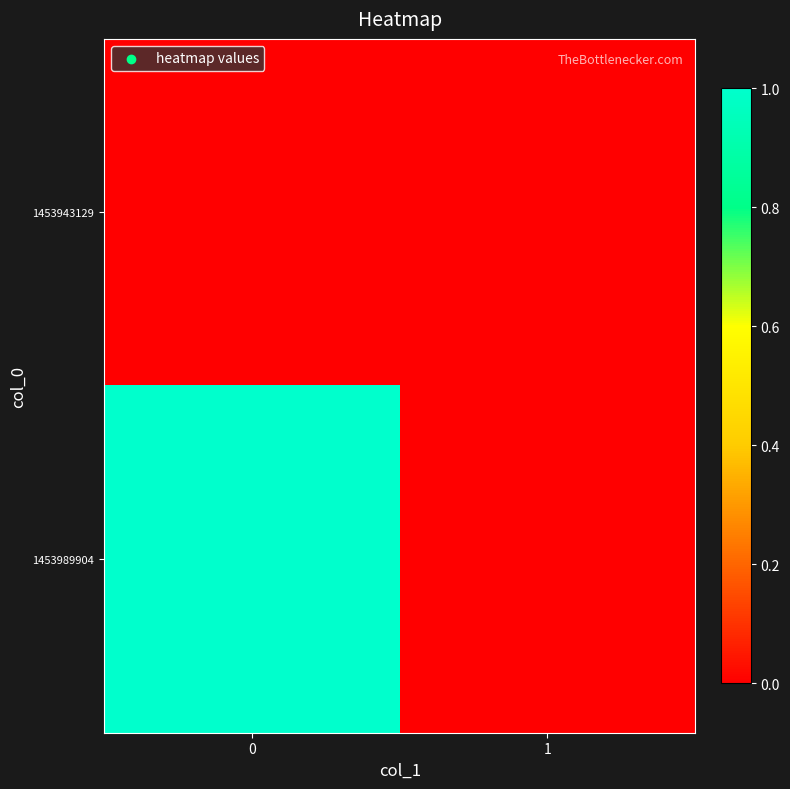

List the series in order of their peak value, highest first.

1453989904, 1453943129